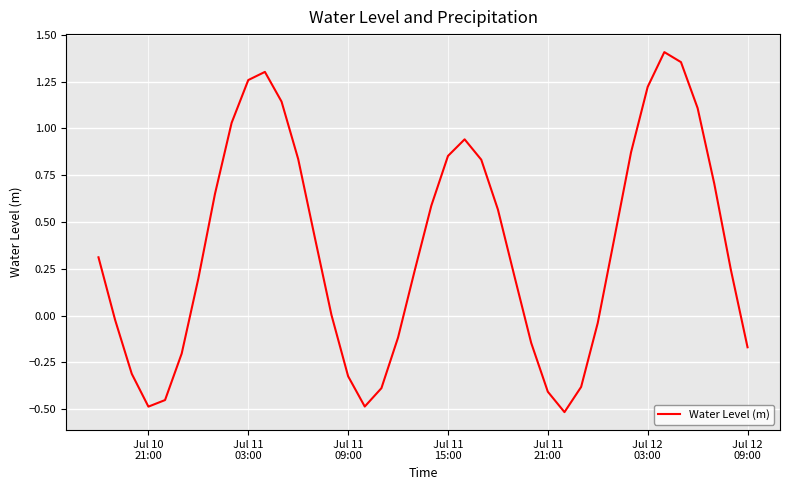

What is the smallest value displayed?

-0.5